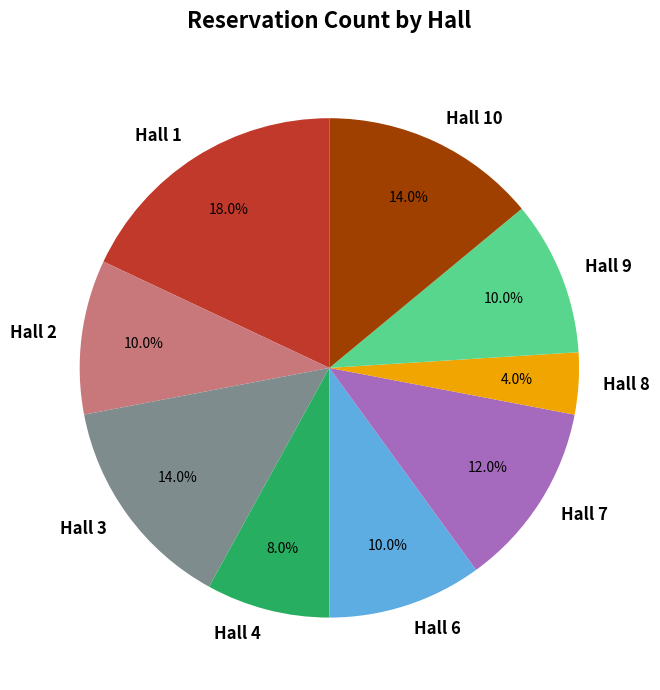

Which has a higher value, Hall 7 or Hall 3?

Hall 3